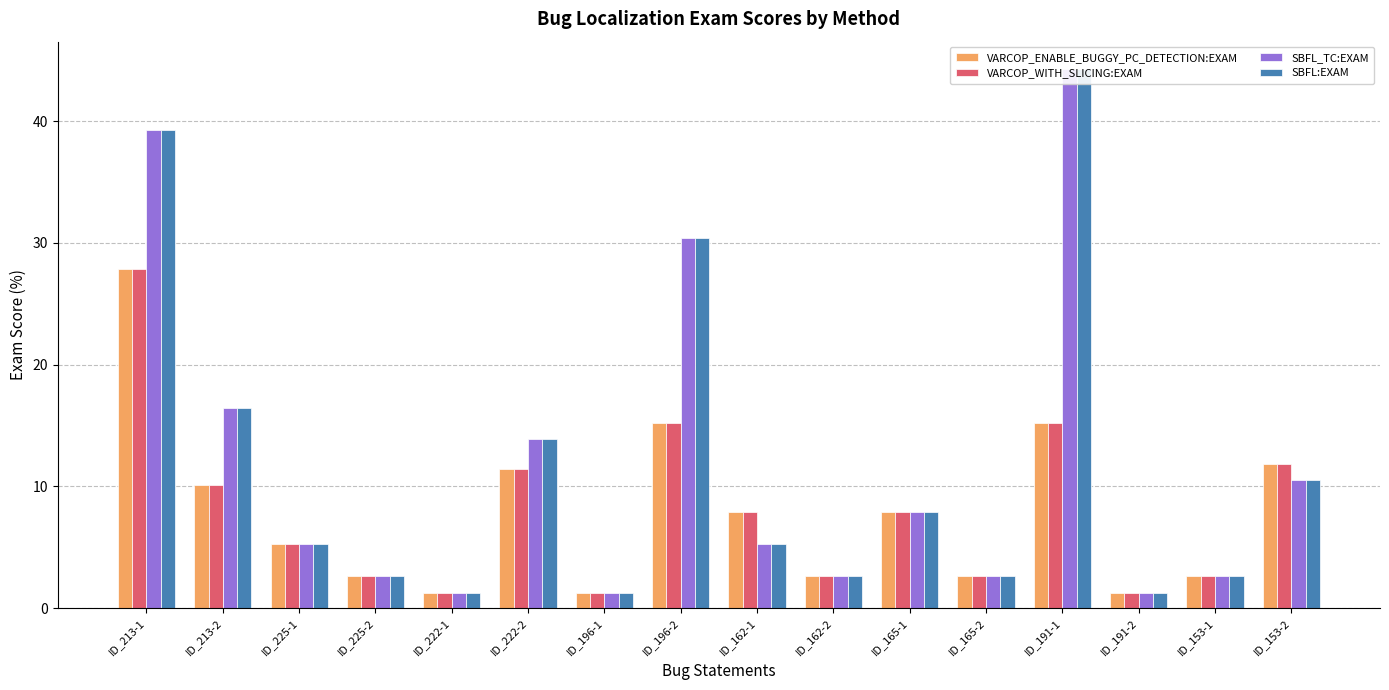

The SBFL:EXAM series shows 4.0 at ID_153-2. True or false?

False